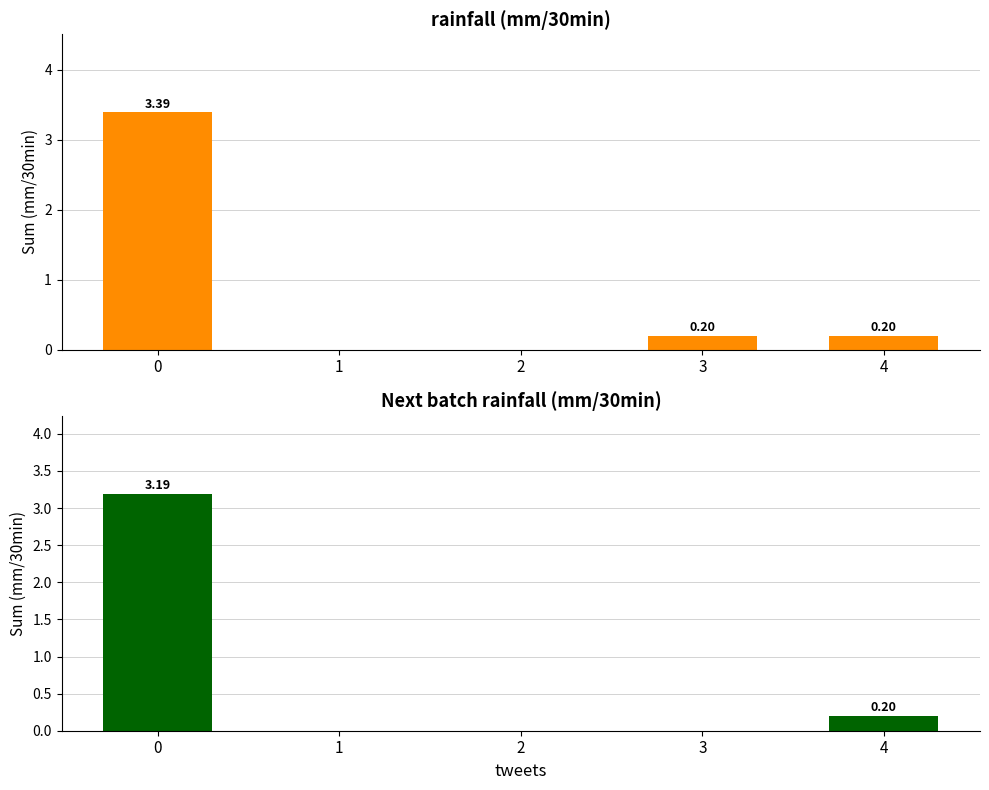

How many values in rainfall (mm/30min) are above zero?

3